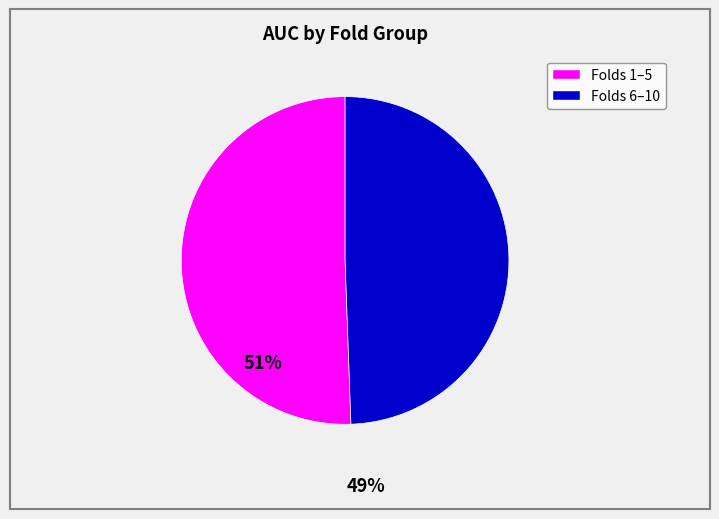

How many segments does this pie chart have?

2